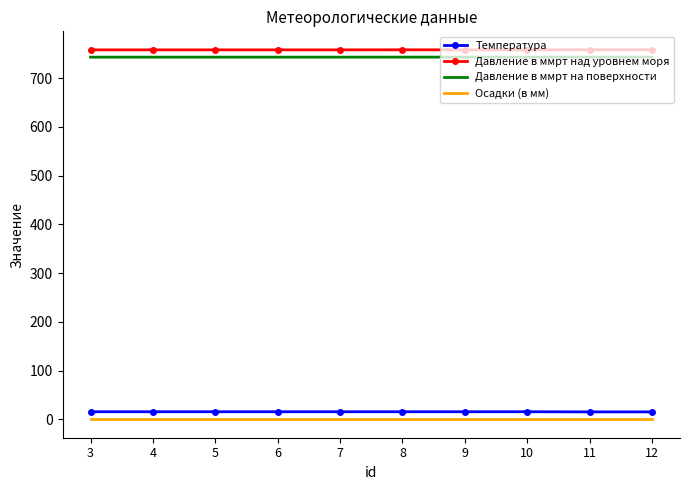

At how many categories does at least one series exceed 403?

10